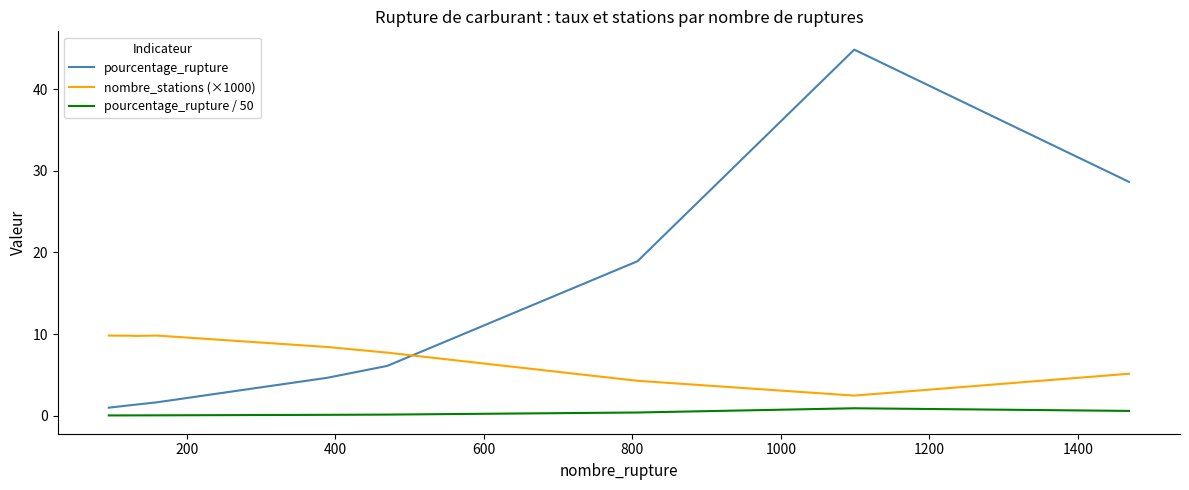

Which series has the largest total across all categories?

pourcentage_rupture